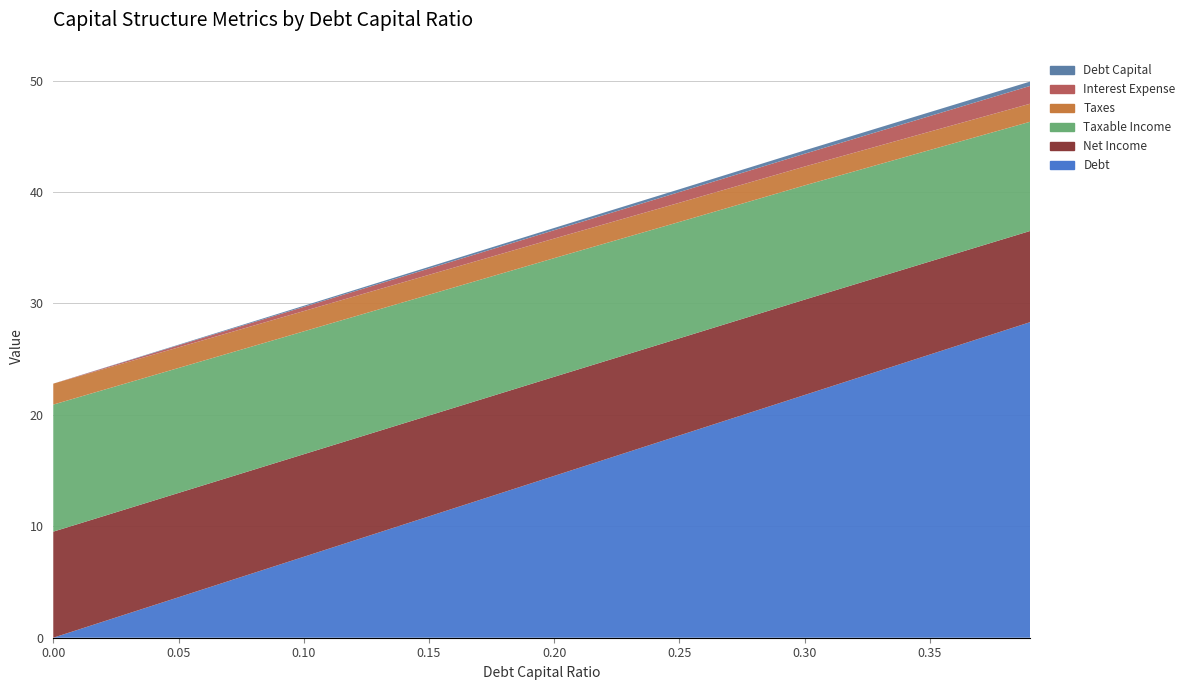

Reading left to right, what are all the values shown in this chart?

debt_capital: 0.0	0.1	0.1	0.1	0.2	0.2	0.3	0.3	0.4
interest_expense: 0.0	0.2	0.4	0.6	0.8	1.0	1.1	1.4	1.6
taxes: 1.9	1.9	1.8	1.8	1.8	1.7	1.7	1.7	1.6
net_income: 9.5	9.4	9.2	9.0	8.9	8.7	8.6	8.4	8.2
taxable_income: 11.4	11.2	11.0	10.8	10.6	10.4	10.3	10.0	9.8
debt: 0.0	3.6	7.3	10.9	14.5	18.1	21.8	25.4	28.3